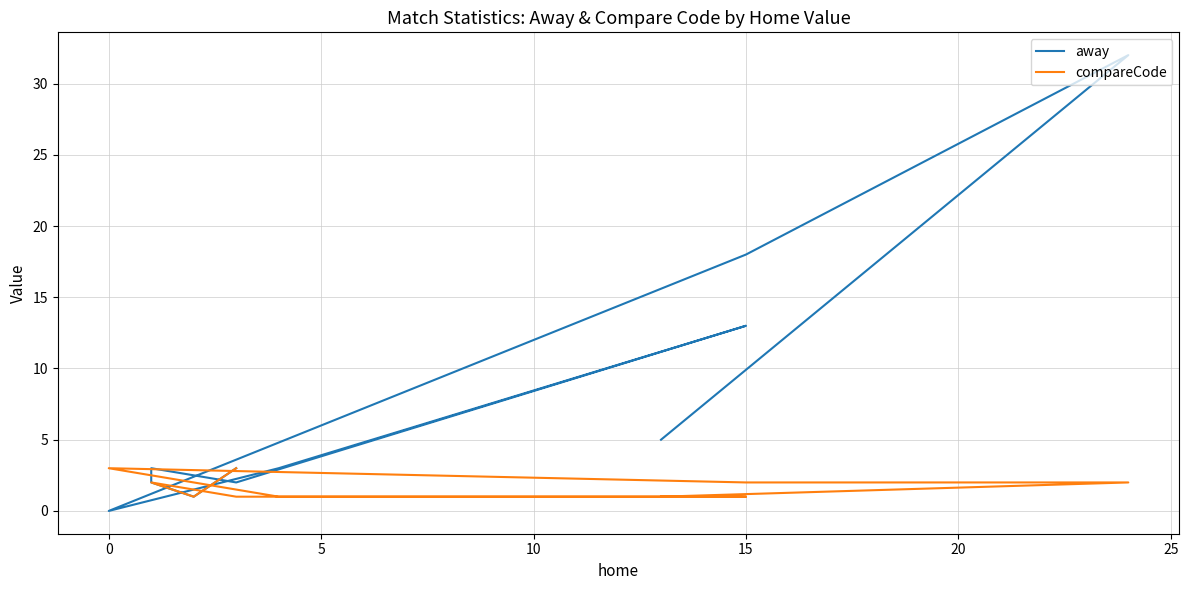

True or false: away and compareCode cross at least once.

True